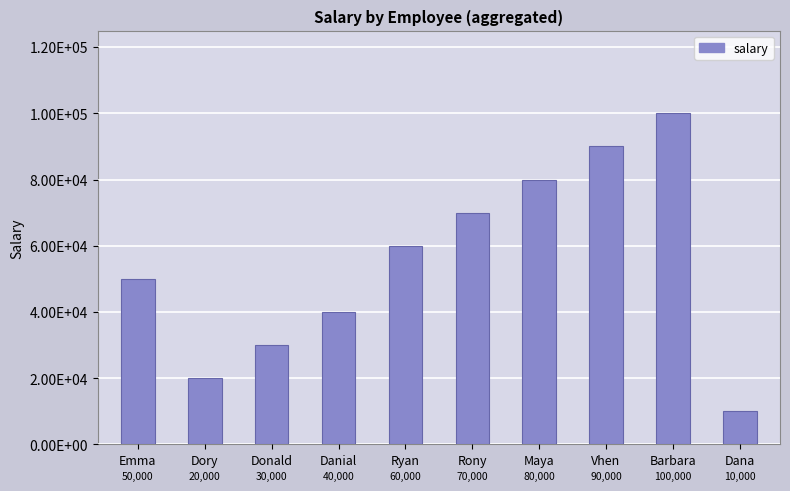

The value at Dory is 20000. True or false?

True